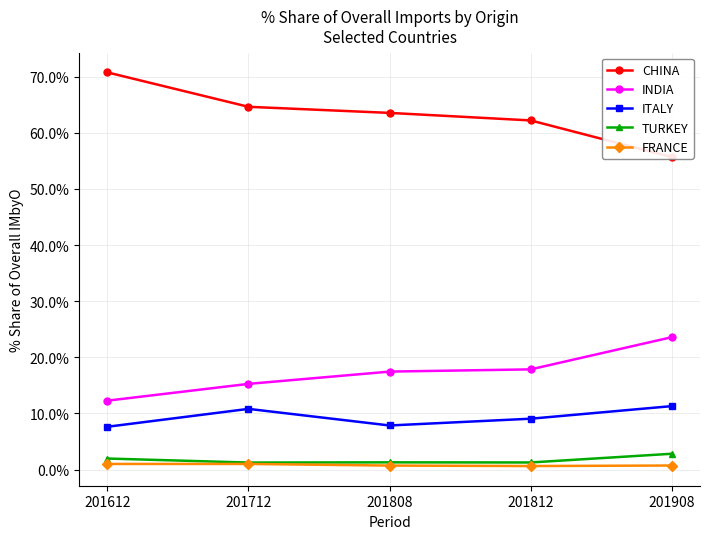

Reading right to left, transcribe all the data shown in this chart.

CHINA: 201908=55.7	201812=62.2	201808=63.5	201712=64.6	201612=70.8
INDIA: 201908=23.6	201812=17.8	201808=17.5	201712=15.3	201612=12.3
ITALY: 201908=11.3	201812=9.1	201808=7.9	201712=10.8	201612=7.6
TURKEY: 201908=2.8	201812=1.3	201808=1.3	201712=1.2	201612=2.0
FRANCE: 201908=0.7	201812=0.6	201808=0.7	201712=1.0	201612=1.0